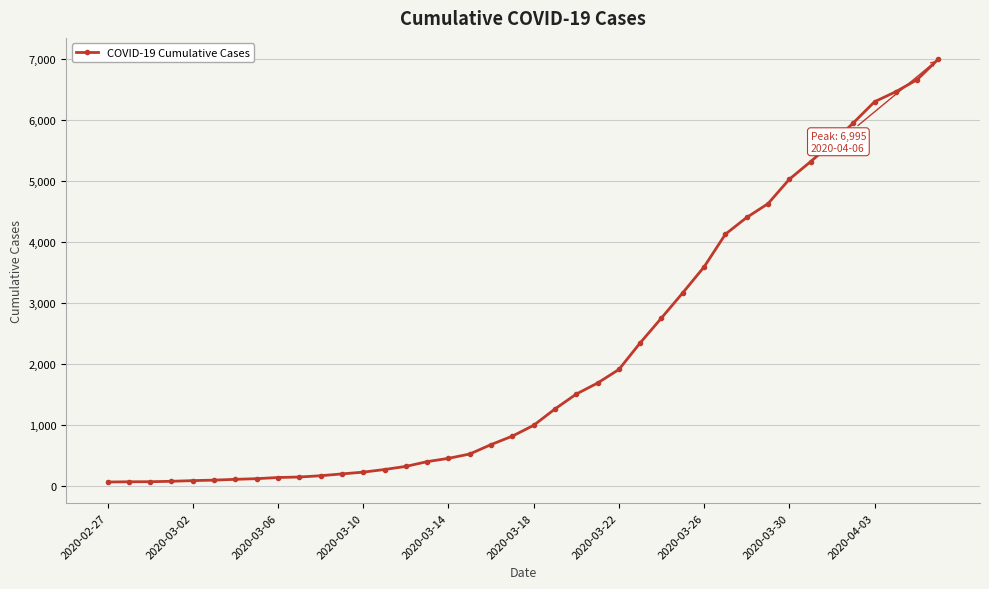

Does the chart display data point markers on the line(s)?

Yes